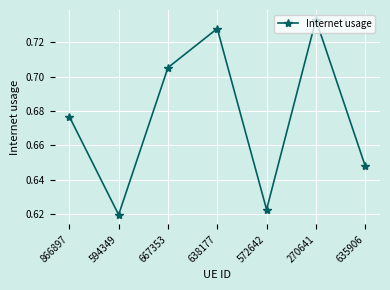

List the labels in order of value, smallest first.

594349, 572642, 635906, 866897, 667353, 638177, 270641